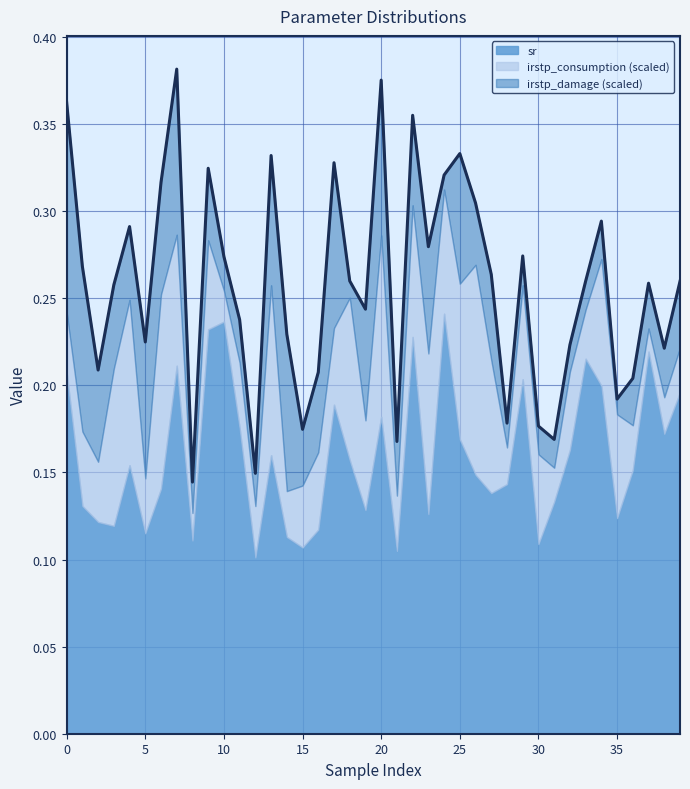

At how many categories does at least one series exceed 0?

40